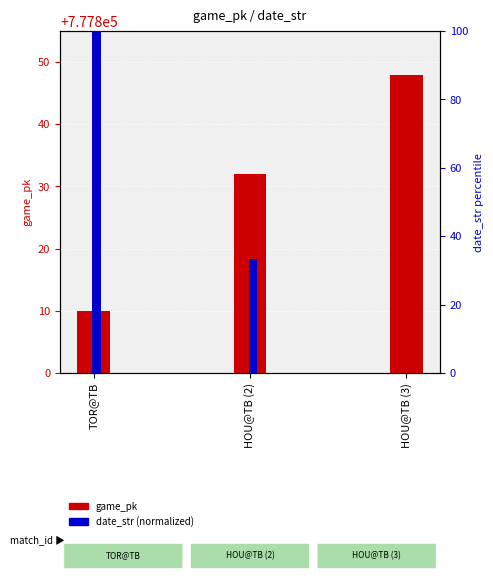

What is the difference between the date_str (normalized) values at HOU@TB (2) and TOR@TB?

66.7